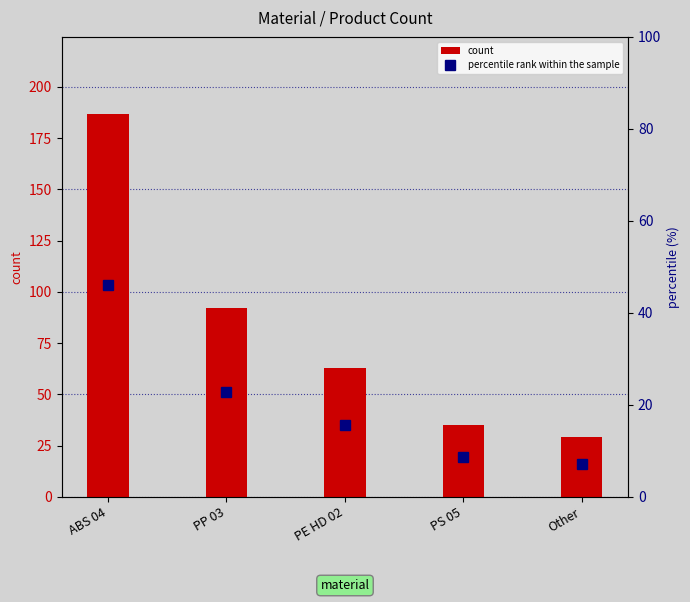

At which category is the sum across all series the highest?

ABS 04